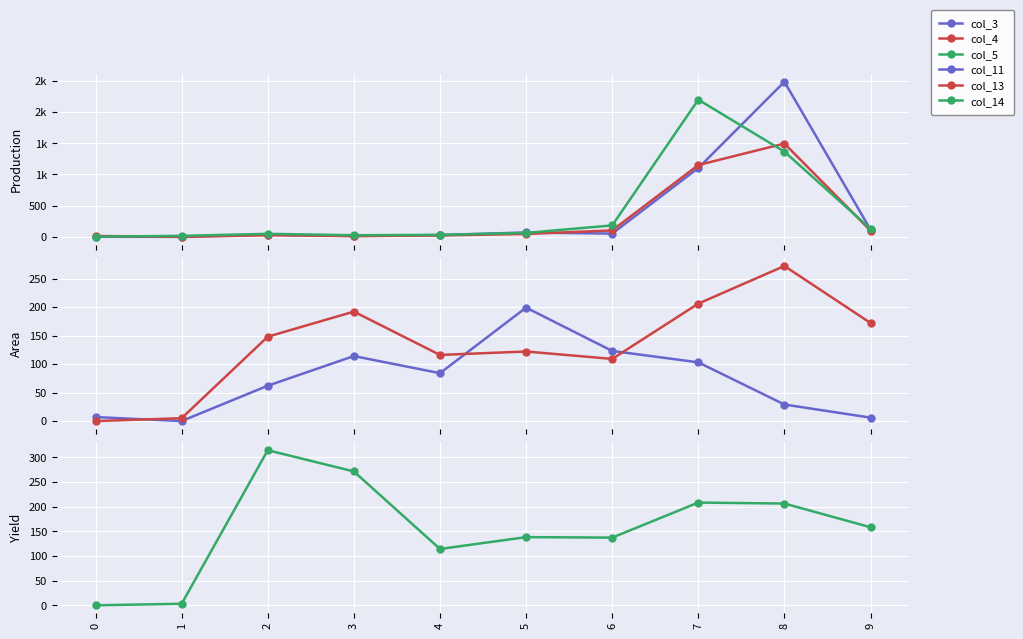

What is the value of the col_4 point at the 5th from the left?

22